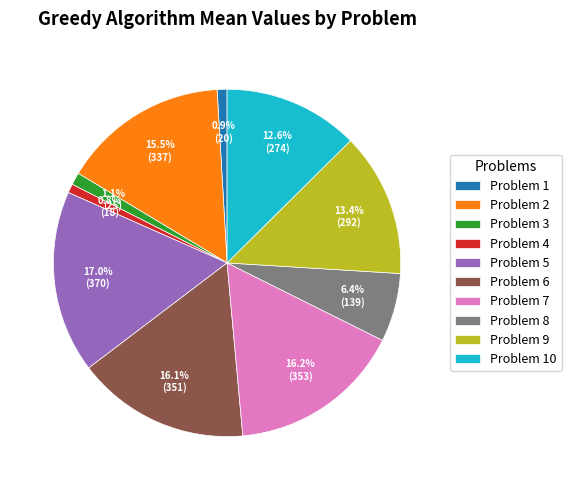

How much of the chart is everything except Problem 1?

99.1%